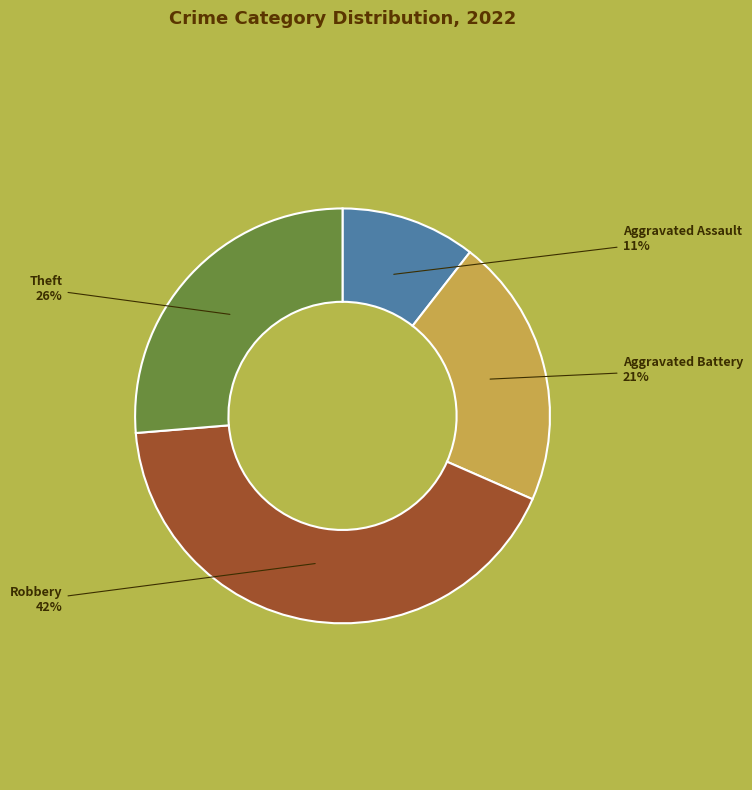

To the nearest percent, what percentage of the pie is Robbery?

42%